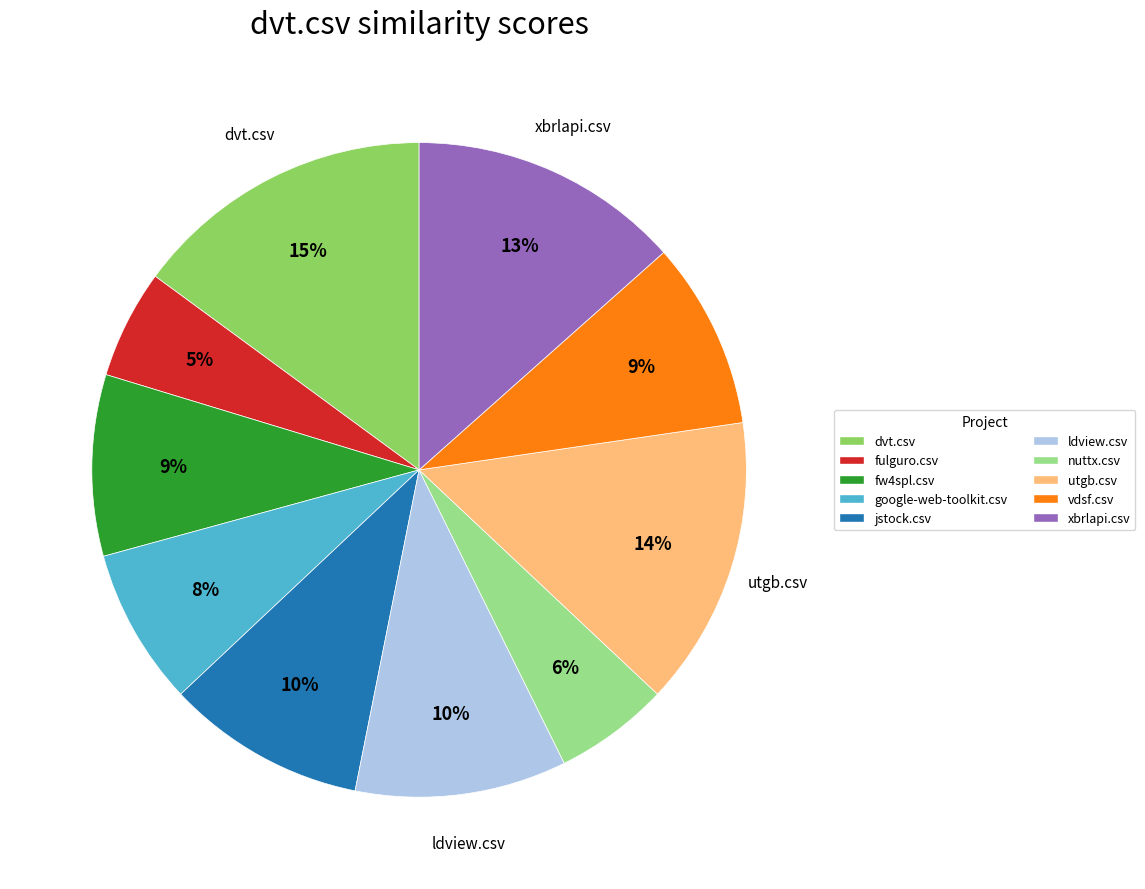

Which slice is the largest?

dvt.csv